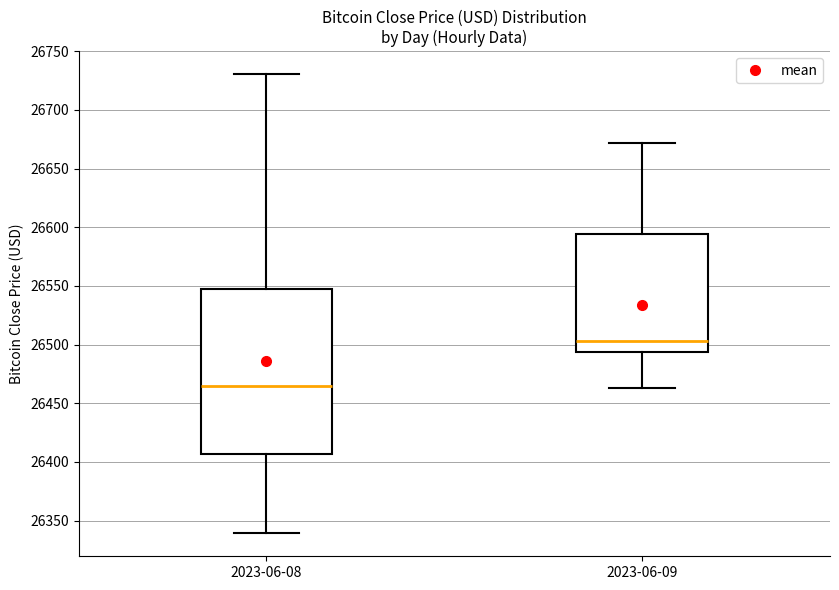

Reading left to right, transcribe this box plot: for each box, give where its median line is, the range the box spans, and where its two whiskers end, as read against the y-axis. The values are not printed on the chart, so give them approximately, as read against the axis.

2023-06-08: median 26465, box 26405 to 26545, whiskers 26340 to 26730
2023-06-09: median 26505, box 26495 to 26595, whiskers 26465 to 26670